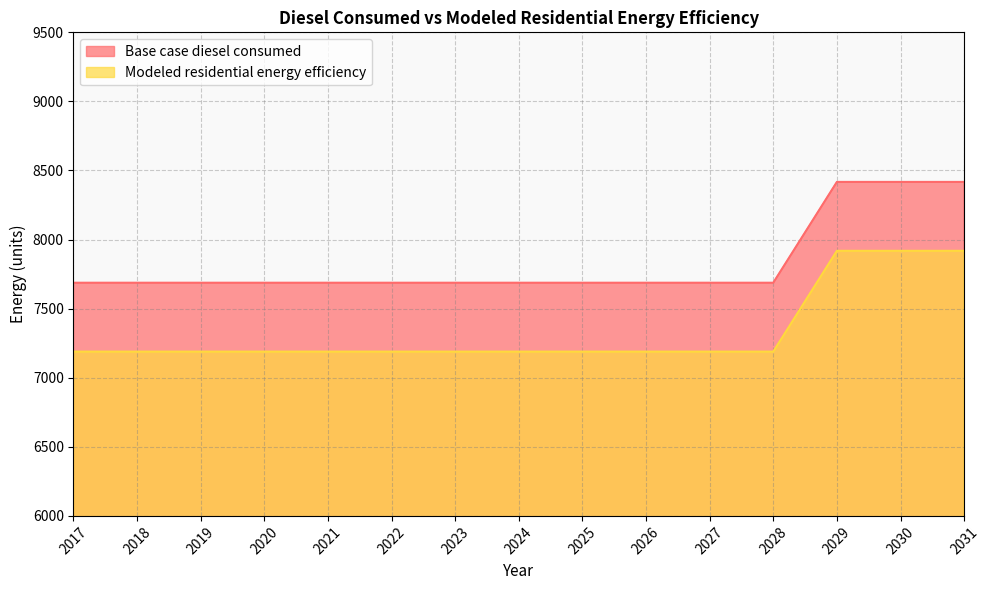

True or false: Modeled residential energy efficiency and Base case diesel consumed cross at least once.

False